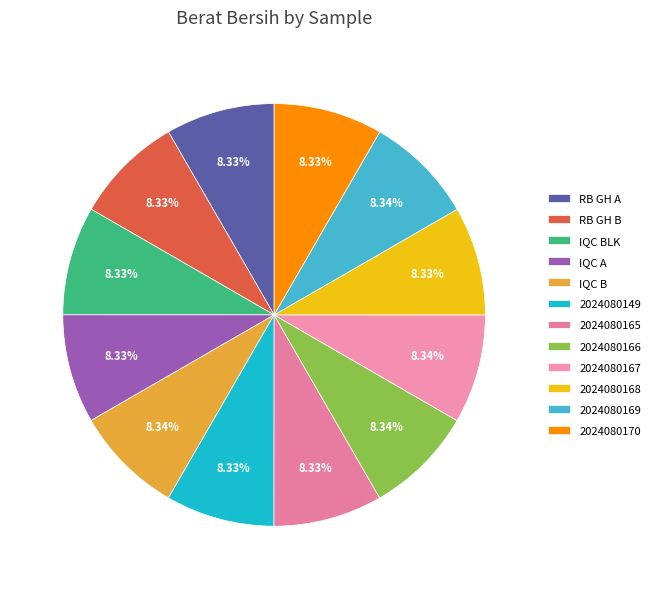

To the nearest percent, what is the combined percentage of 2024080169 and IQC BLK?

17%